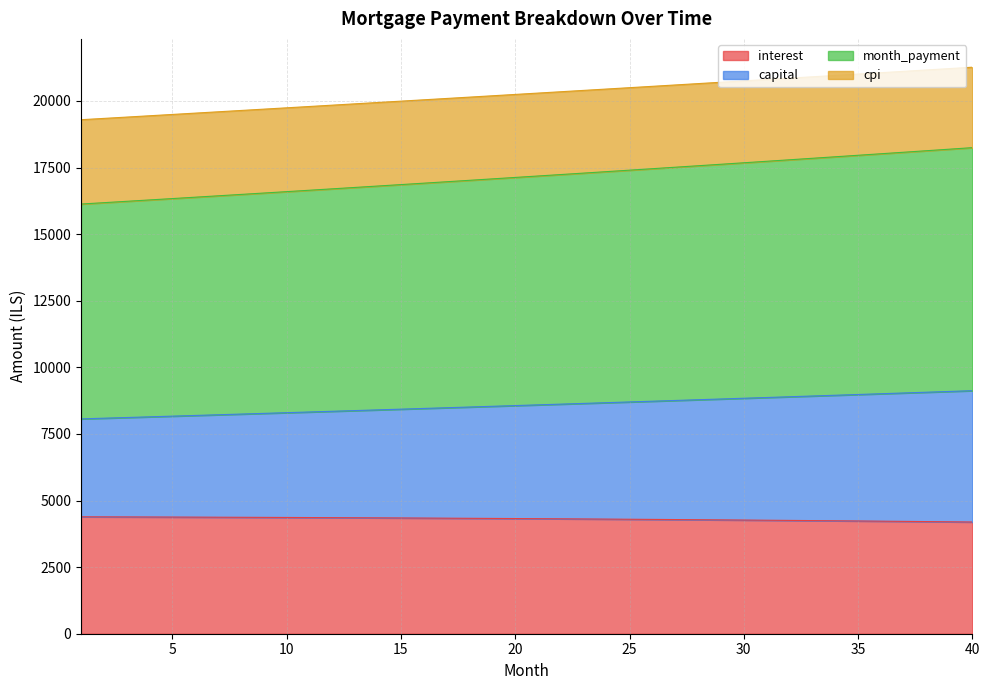

True or false: capital has more than 1 interior local peaks.

False